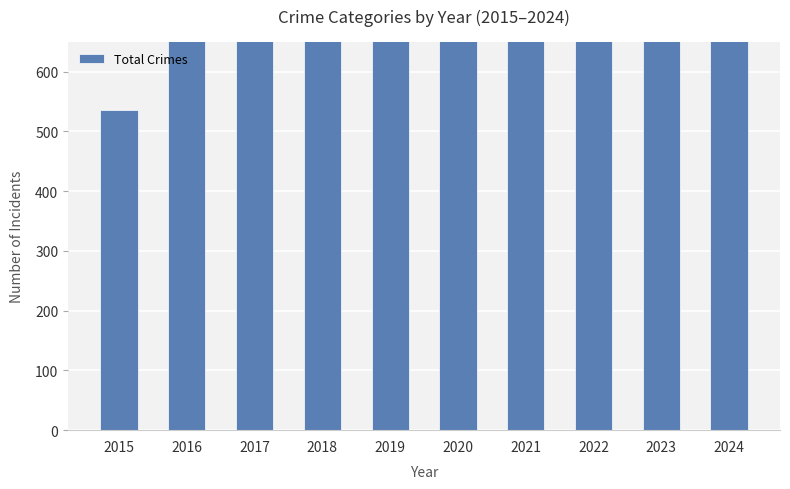

What is the value of the 5th bar from the left?

847